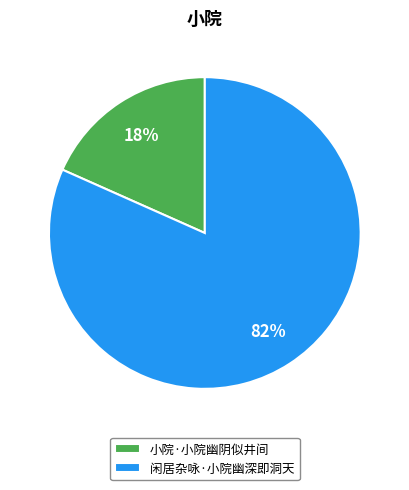

What is the majority slice?

闲居杂咏·小院幽深即洞天